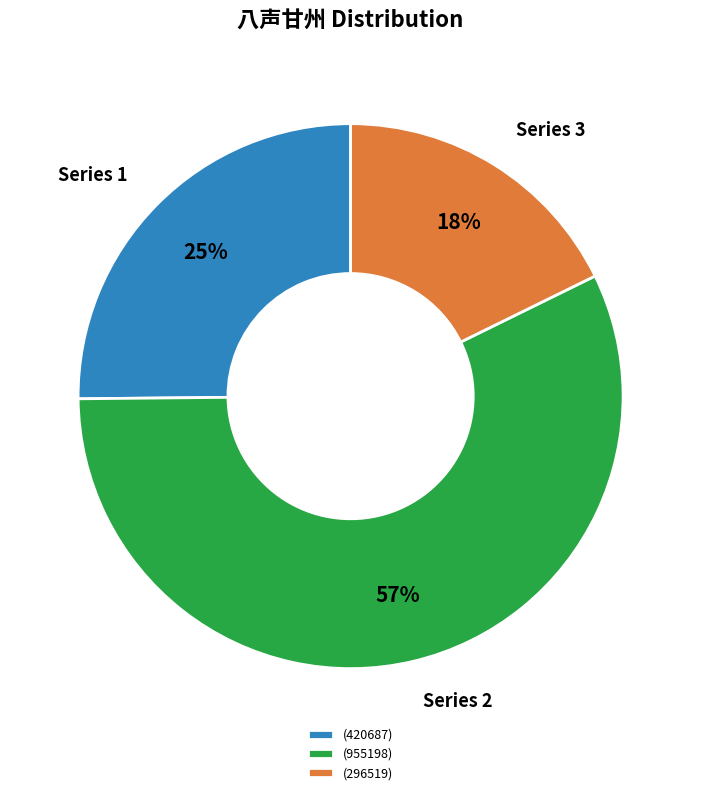

Count the number of slices in the pie.

3